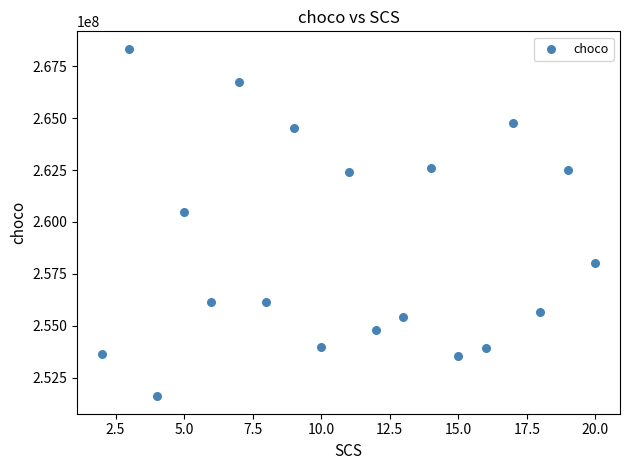

What is the range of Y values (max minus min)?

16728148.4